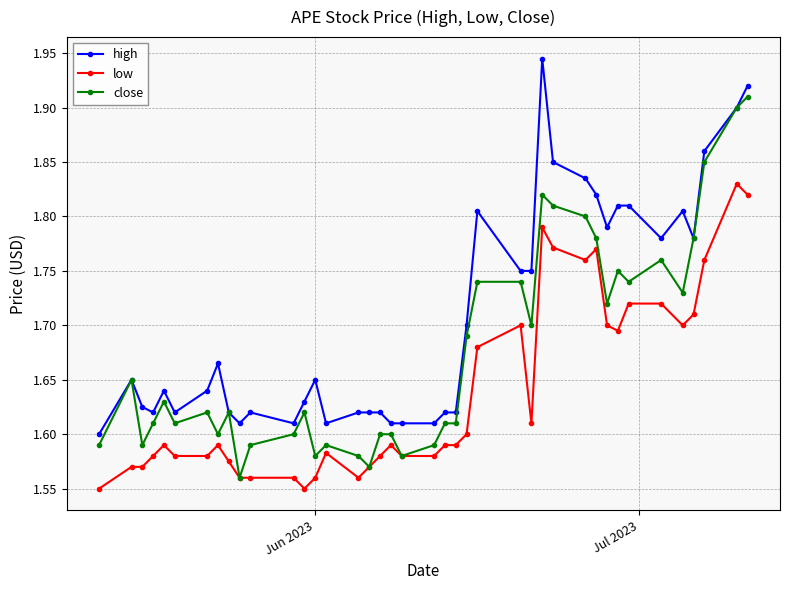

Count the high values in the range 1 to 2.

40